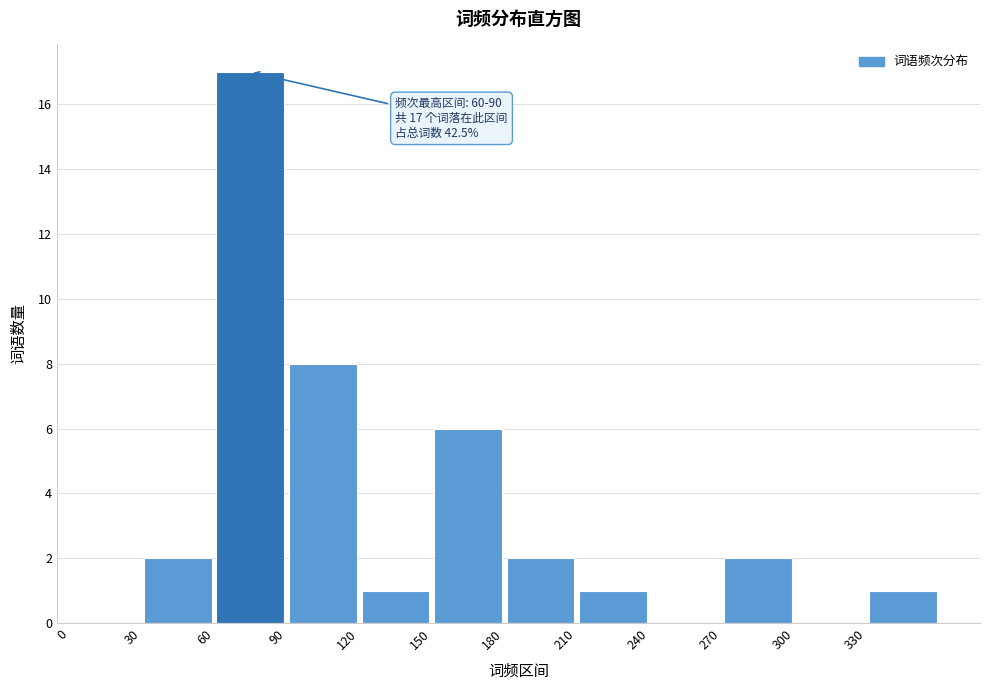

Over which range of the x-axis is the bar tallest?

60 to 90